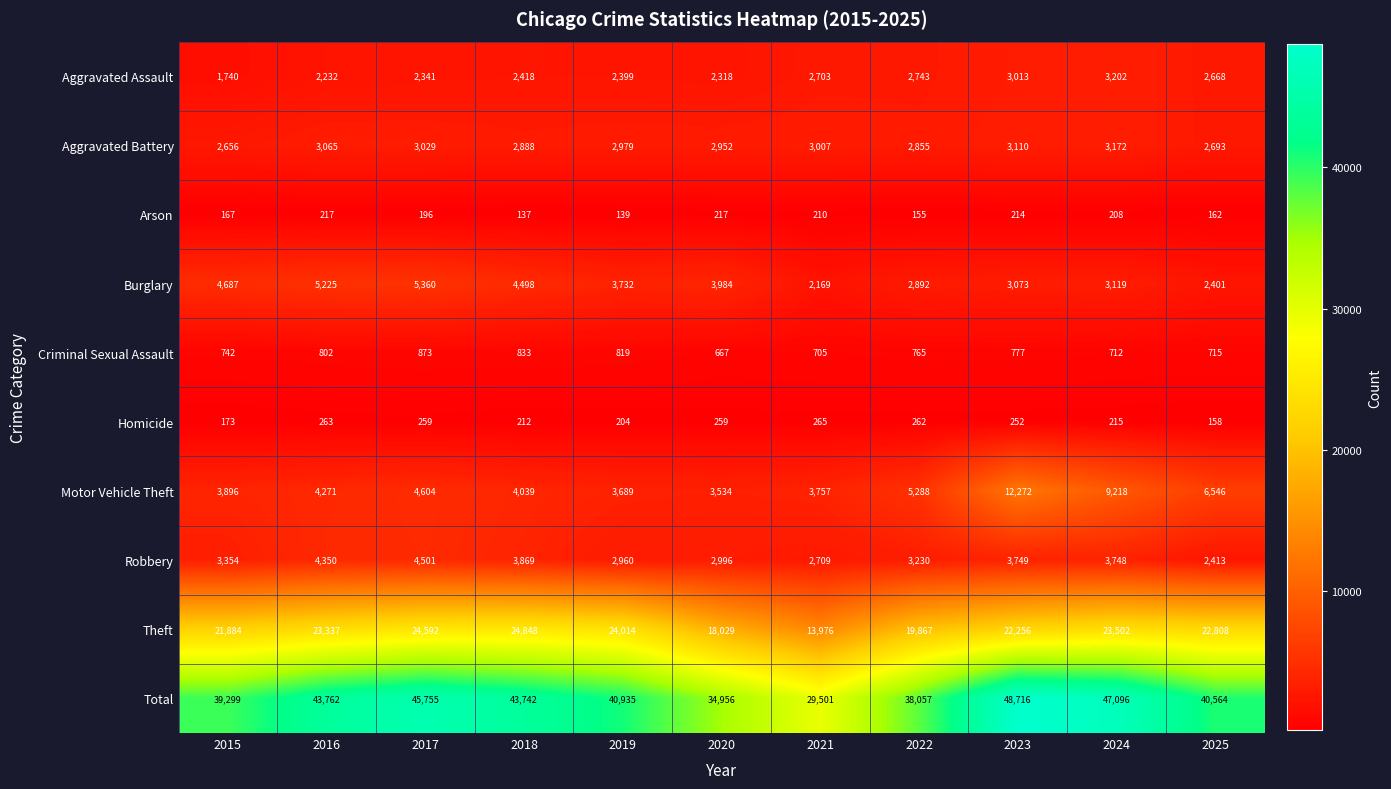

Which series changed the most between 2016 and 2023?

Motor Vehicle Theft